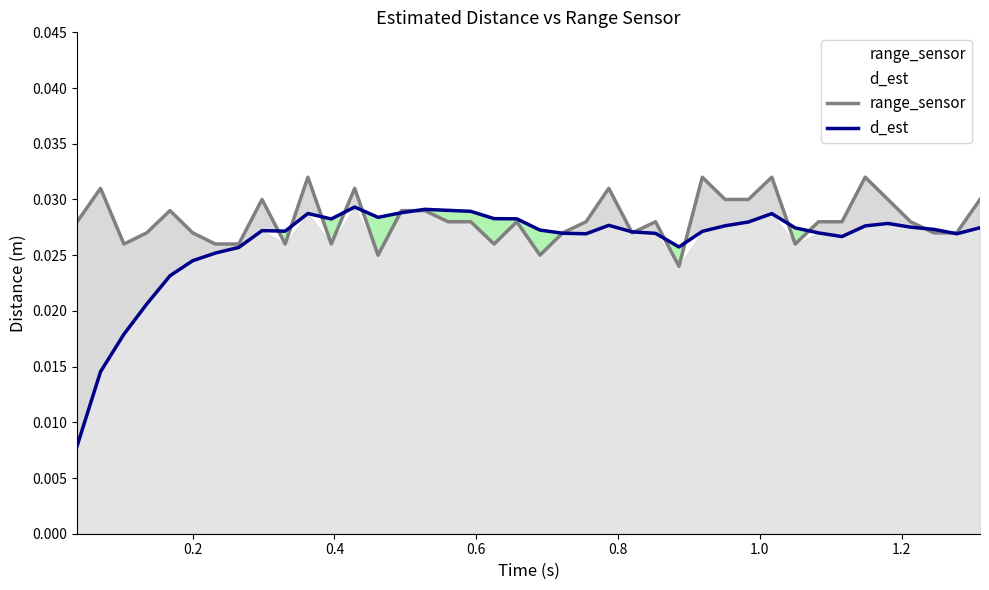

Rank the series by their maximum value, from lowest to highest.

d_est, range_sensor